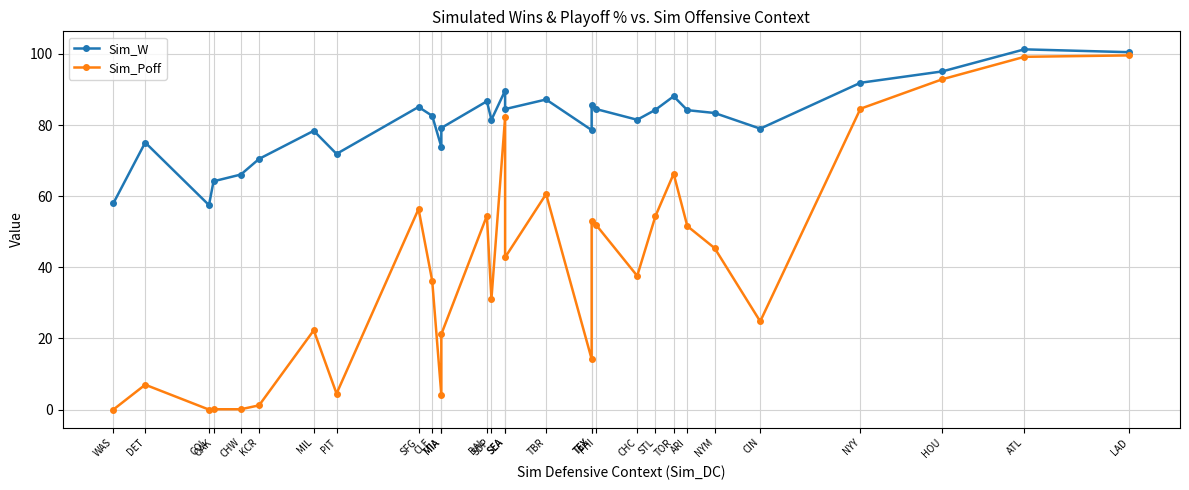

At how many categories does at least one series exceed 65?

27